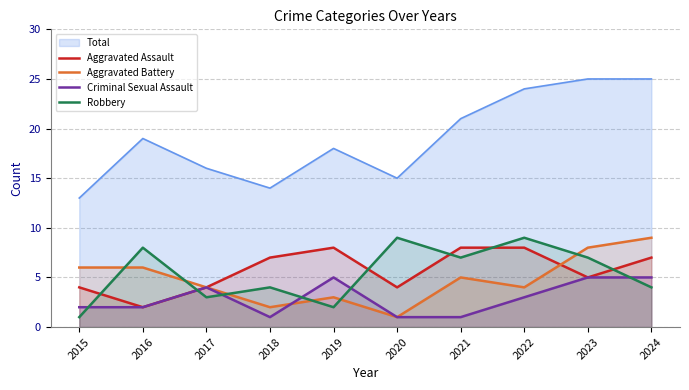

What is the approximate value of Robbery at 2023?

7